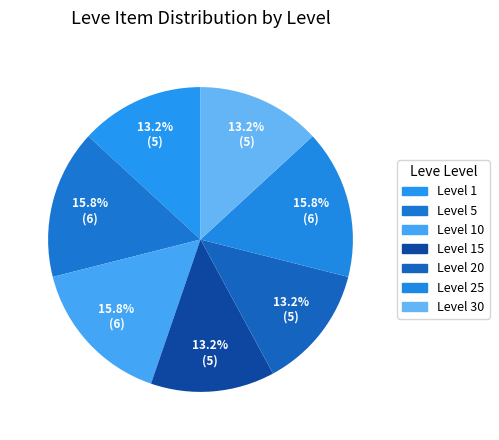

How many slices are in this pie chart?

7